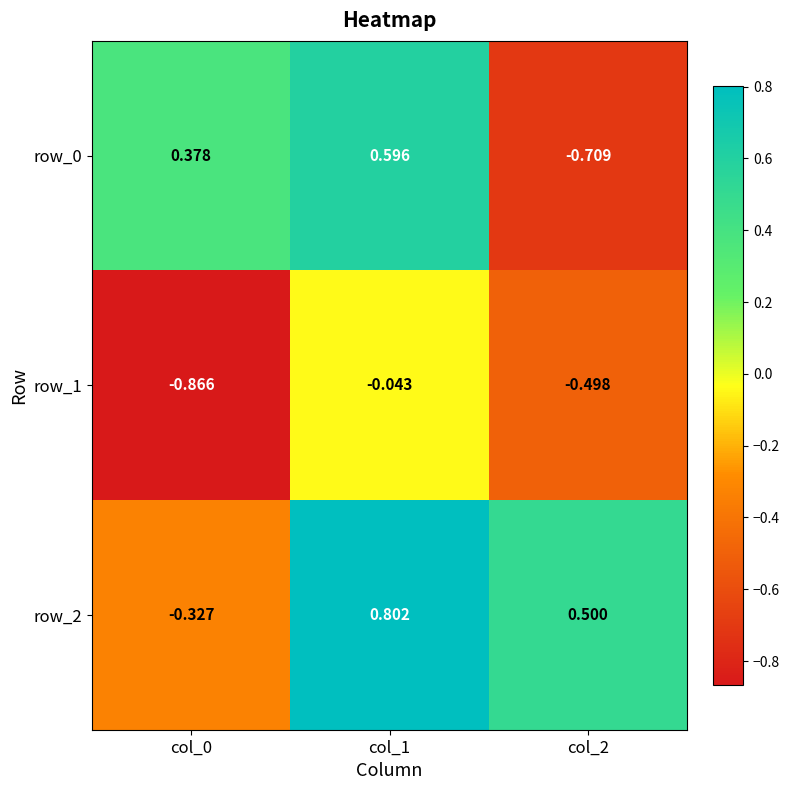

Reading right to left, what are all the values shown in this chart?

row_0: col_2=-0.7	col_1=0.6	col_0=0.4
row_1: col_2=-0.5	col_1=-0.0	col_0=-0.9
row_2: col_2=0.5	col_1=0.8	col_0=-0.3